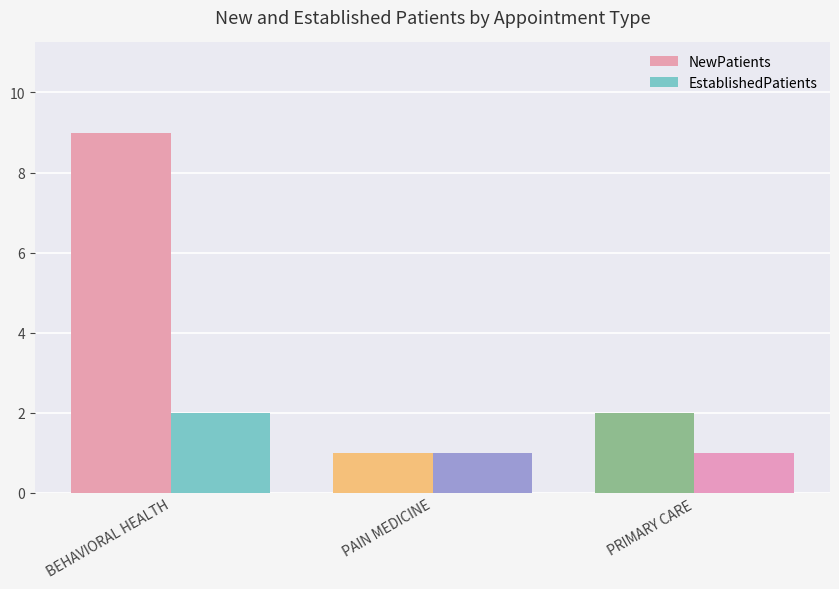

Which label corresponds to the largest value in the chart?

BEHAVIORAL HEALTH